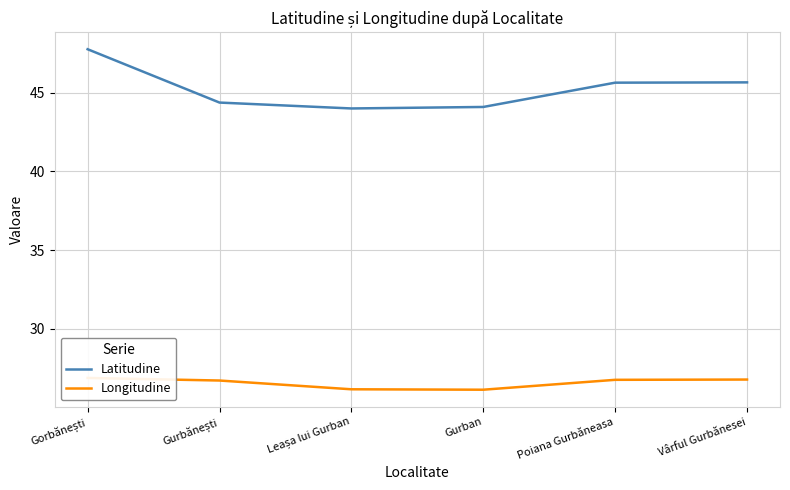

Which category has the lowest value in the Latitudine series?

Leașa lui Gurban